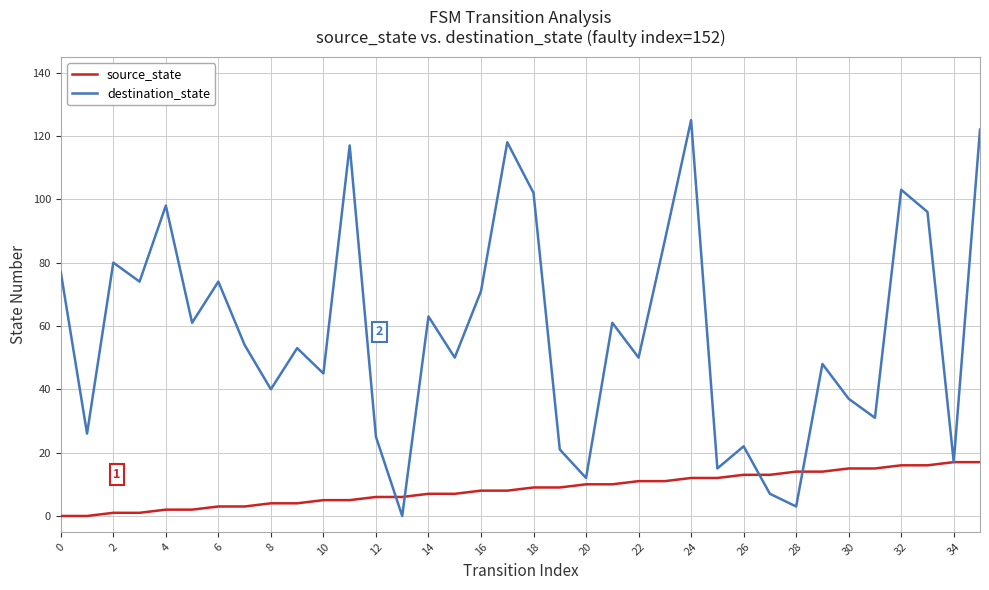

List the series in order of their peak value, lowest first.

source_state, destination_state